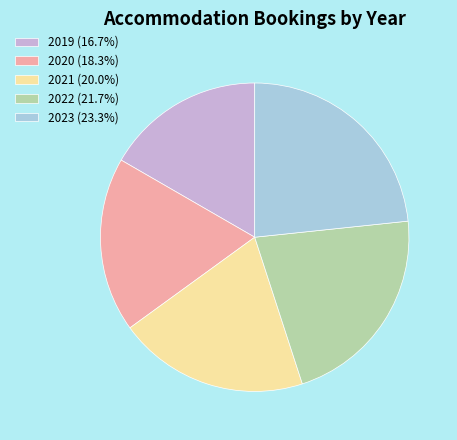

Rank the categories by value from lowest to highest.

2019, 2020, 2021, 2022, 2023